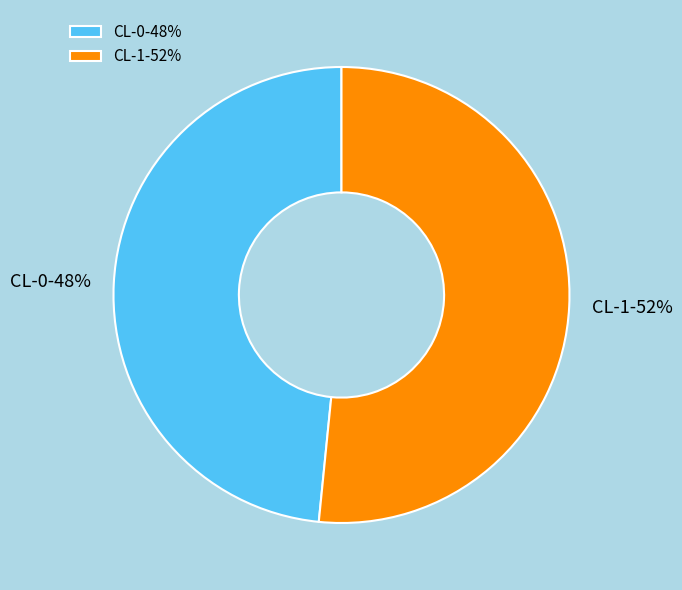

How many segments does this pie chart have?

2